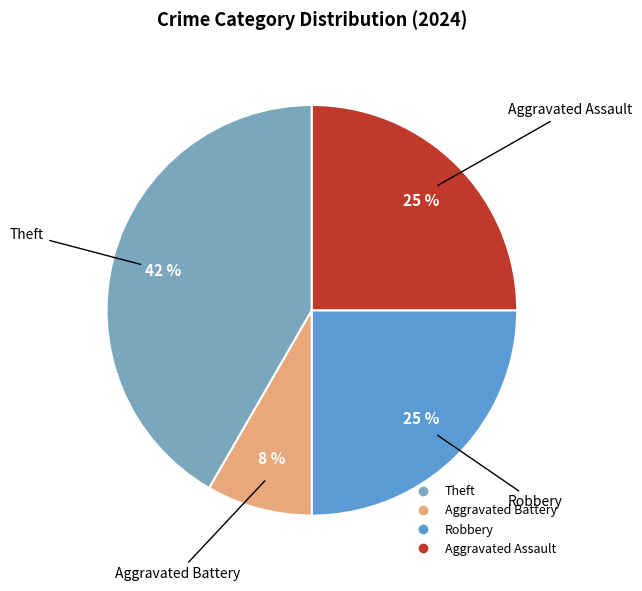

Is it true that Robbery is 25% of the pie?

True